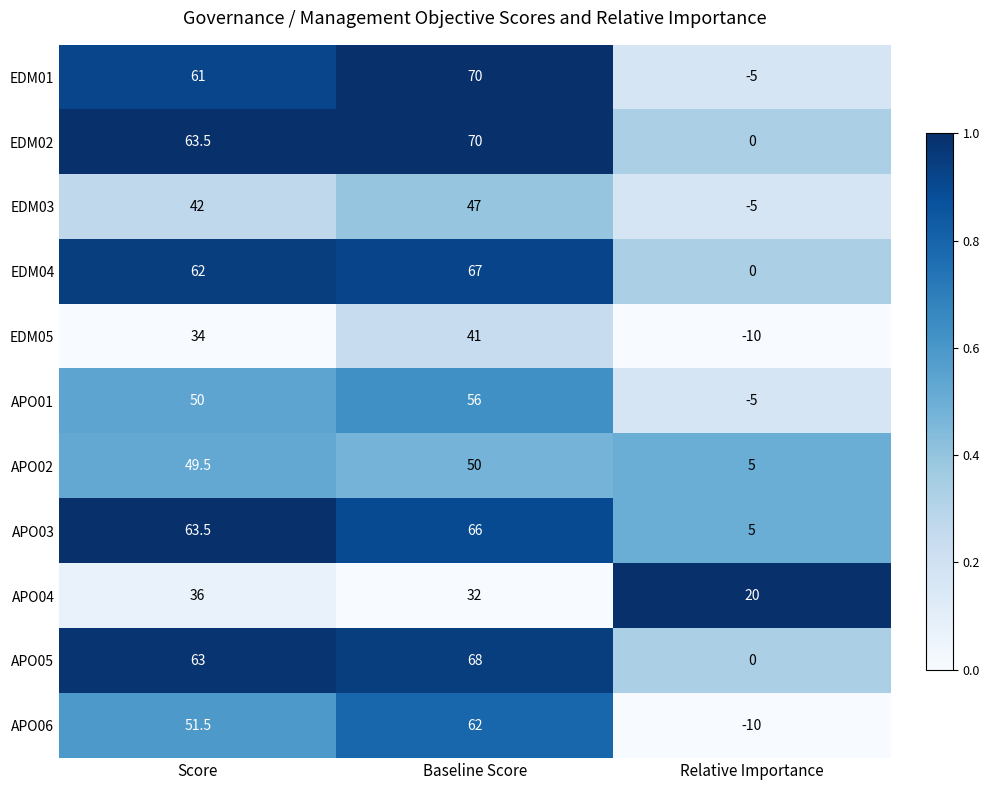

The EDM05 series shows 41.0 at Baseline Score. True or false?

True